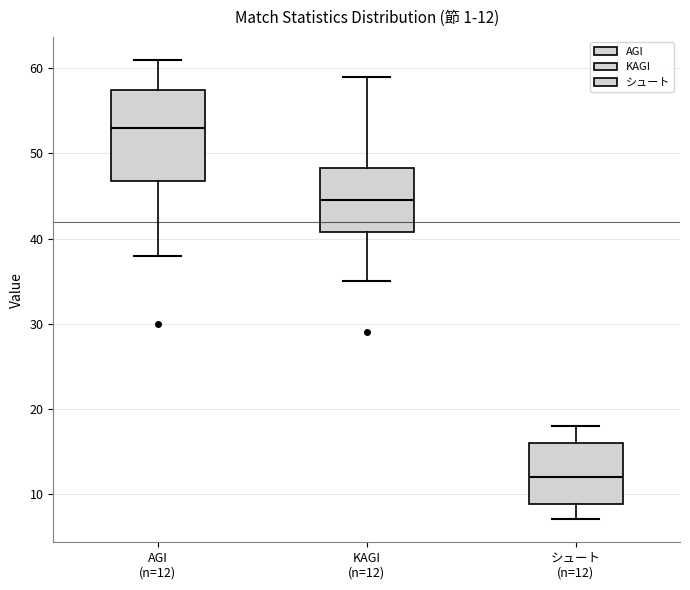

Which box has the lowest median line?

シュート (n=12)